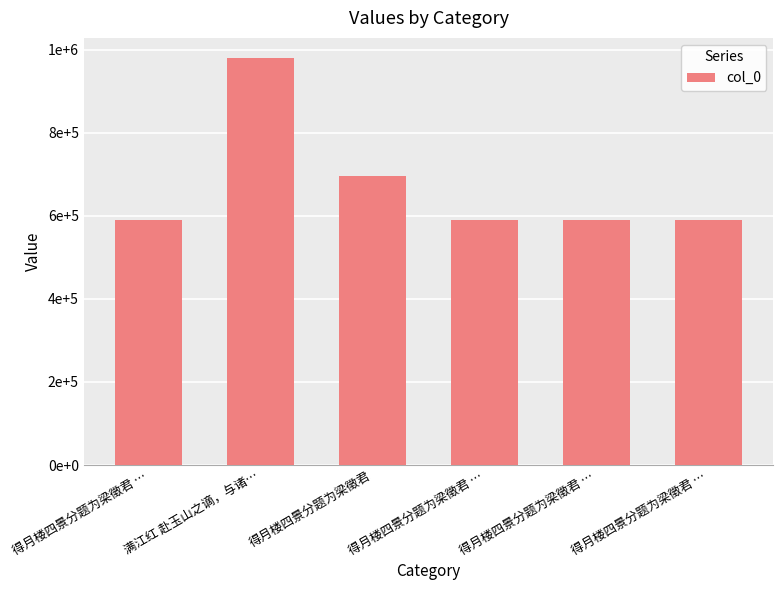

Reading left to right, list all the values displayed in this chart.

得月楼四景分题为梁徵君 …=591049	满江红 赴玉山之谪，与诸…=979787	得月楼四景分题为梁徵君=695003	得月楼四景分题为梁徵君 …=591051	得月楼四景分题为梁徵君 …=591050	得月楼四景分题为梁徵君 …=591052